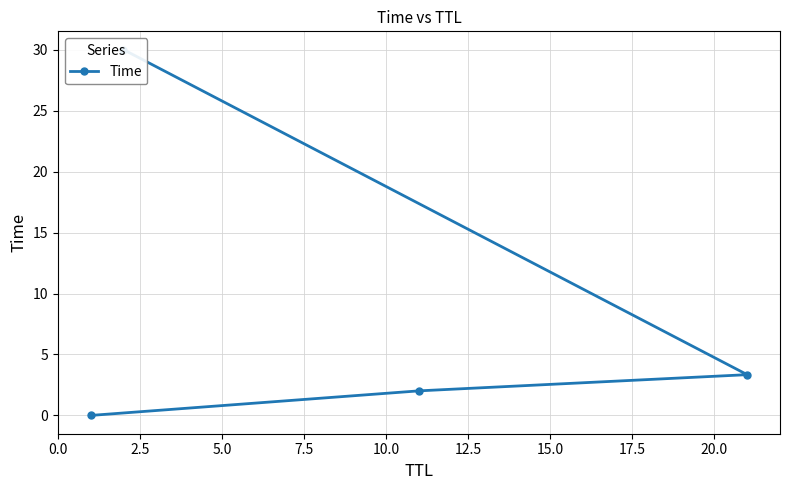

How many values are below 3?

2